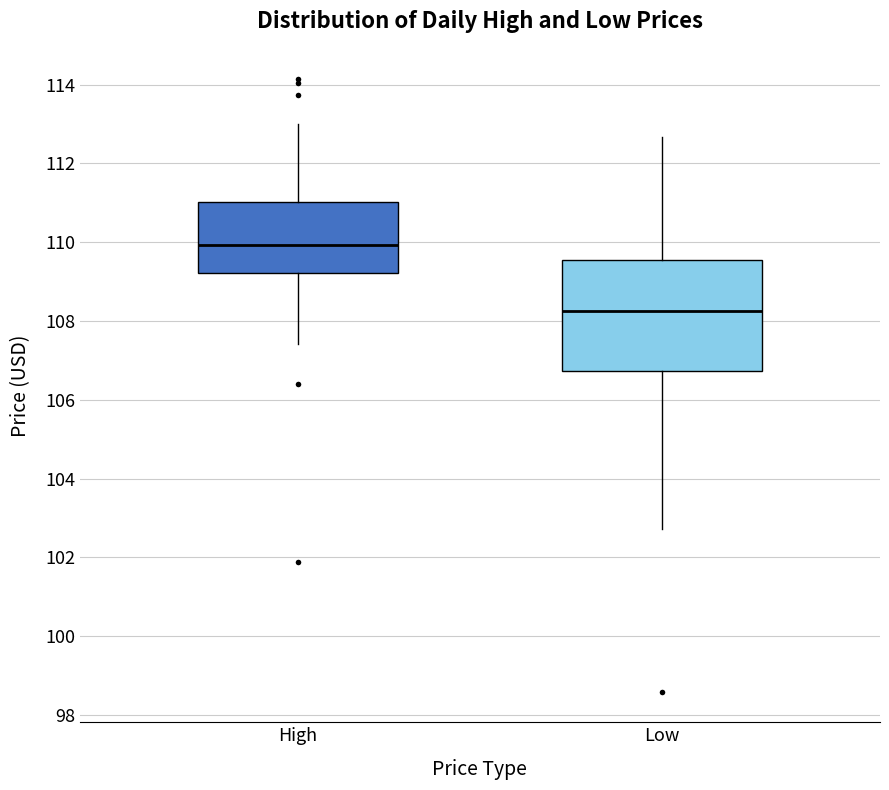

Comparing the boxes themselves (not the whiskers), which one is the tallest?

Low